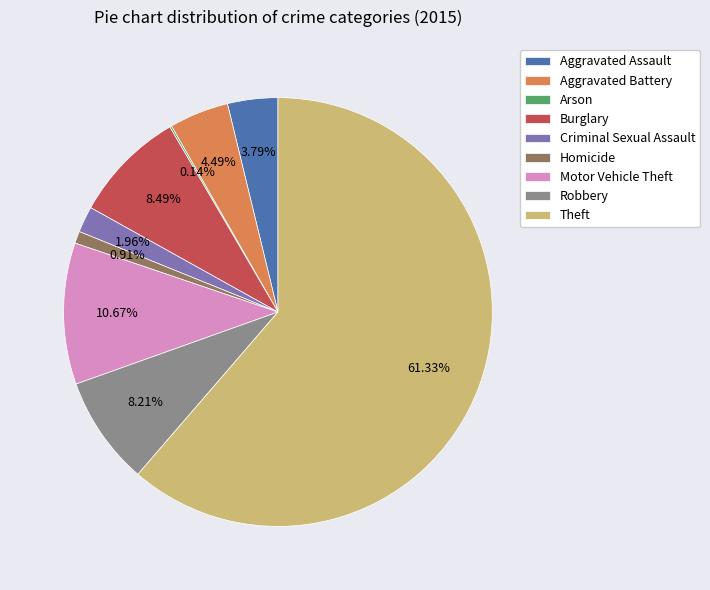

Is it true that Burglary is 8% of the pie?

True